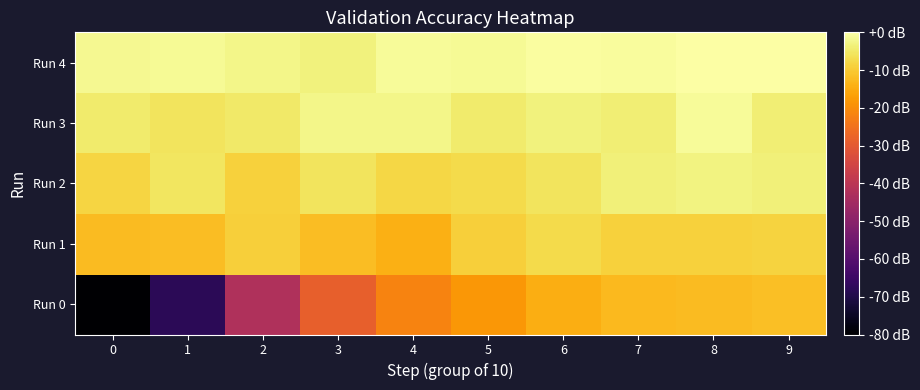

Reading left to right, transcribe all the data shown in this chart.

Run 0: 0=-80.0	1=-67.9	2=-42.3	3=-28.7	4=-21.7	5=-18.4	6=-14.6	7=-12.7	8=-12.4	9=-11.6
Run 1: 0=-12.4	1=-12.1	2=-9.4	3=-12.1	4=-14.2	5=-9.2	6=-7.4	7=-8.9	8=-9.1	9=-8.6
Run 2: 0=-8.3	1=-5.6	2=-9.1	3=-5.9	4=-7.8	5=-7.2	6=-5.9	7=-3.6	8=-3.0	9=-3.6
Run 3: 0=-4.5	1=-5.9	2=-4.8	3=-2.4	4=-2.4	5=-4.5	6=-3.3	7=-3.9	8=-1.2	9=-3.9
Run 4: 0=-1.8	1=-1.5	2=-2.4	3=-3.3	4=-1.2	5=-1.5	6=-0.6	7=-0.9	8=0.0	9=-0.3